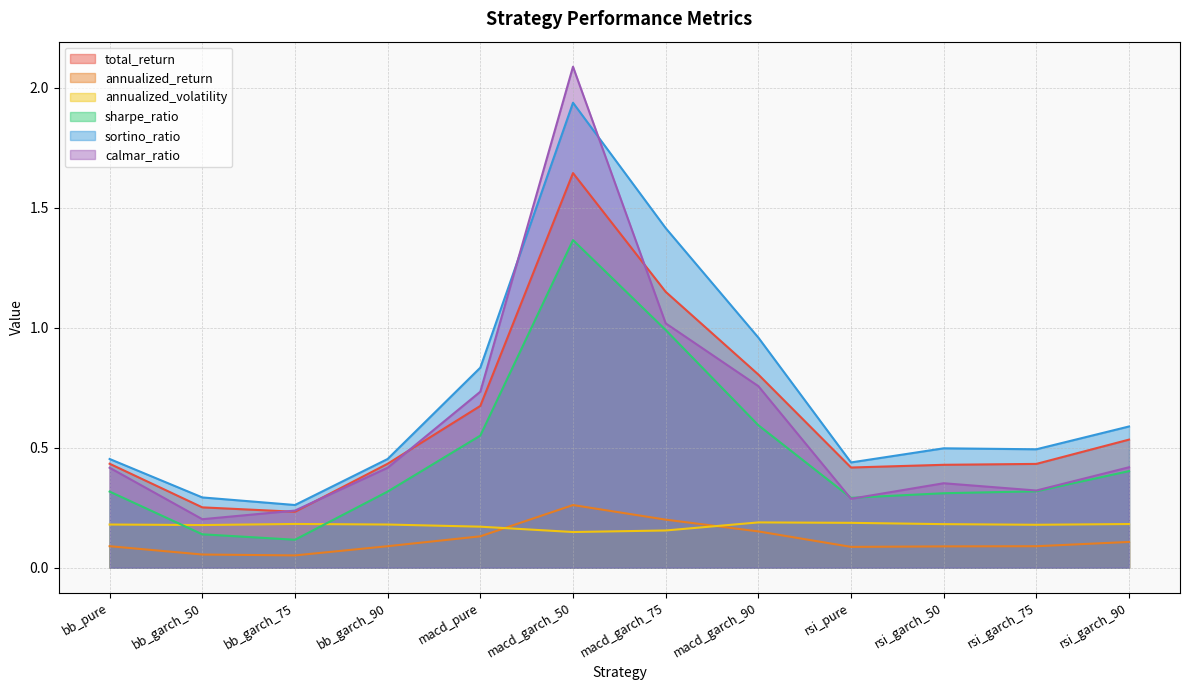

Reading left to right, extract all data points from this chart.

total_return: bb_pure=0.4	bb_garch_50=0.3	bb_garch_75=0.2	bb_garch_90=0.4	macd_pure=0.7	macd_garch_50=1.6	macd_garch_75=1.2	macd_garch_90=0.8	rsi_pure=0.4	rsi_garch_50=0.4	rsi_garch_75=0.4	rsi_garch_90=0.5
annualized_return: bb_pure=0.1	bb_garch_50=0.1	bb_garch_75=0.1	bb_garch_90=0.1	macd_pure=0.1	macd_garch_50=0.3	macd_garch_75=0.2	macd_garch_90=0.2	rsi_pure=0.1	rsi_garch_50=0.1	rsi_garch_75=0.1	rsi_garch_90=0.1
annualized_volatility: bb_pure=0.2	bb_garch_50=0.2	bb_garch_75=0.2	bb_garch_90=0.2	macd_pure=0.2	macd_garch_50=0.1	macd_garch_75=0.2	macd_garch_90=0.2	rsi_pure=0.2	rsi_garch_50=0.2	rsi_garch_75=0.2	rsi_garch_90=0.2
sharpe_ratio: bb_pure=0.3	bb_garch_50=0.1	bb_garch_75=0.1	bb_garch_90=0.3	macd_pure=0.6	macd_garch_50=1.4	macd_garch_75=1.0	macd_garch_90=0.6	rsi_pure=0.3	rsi_garch_50=0.3	rsi_garch_75=0.3	rsi_garch_90=0.4
sortino_ratio: bb_pure=0.5	bb_garch_50=0.3	bb_garch_75=0.3	bb_garch_90=0.5	macd_pure=0.8	macd_garch_50=1.9	macd_garch_75=1.4	macd_garch_90=1.0	rsi_pure=0.4	rsi_garch_50=0.5	rsi_garch_75=0.5	rsi_garch_90=0.6
calmar_ratio: bb_pure=0.4	bb_garch_50=0.2	bb_garch_75=0.2	bb_garch_90=0.4	macd_pure=0.7	macd_garch_50=2.1	macd_garch_75=1.0	macd_garch_90=0.8	rsi_pure=0.3	rsi_garch_50=0.4	rsi_garch_75=0.3	rsi_garch_90=0.4